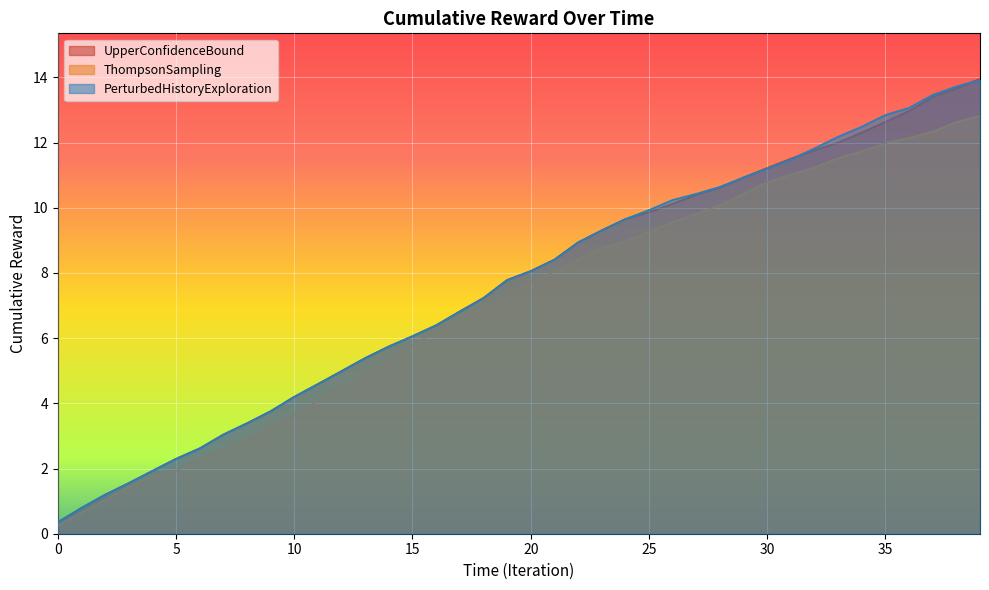

At which category is the sum across all series the highest?

39